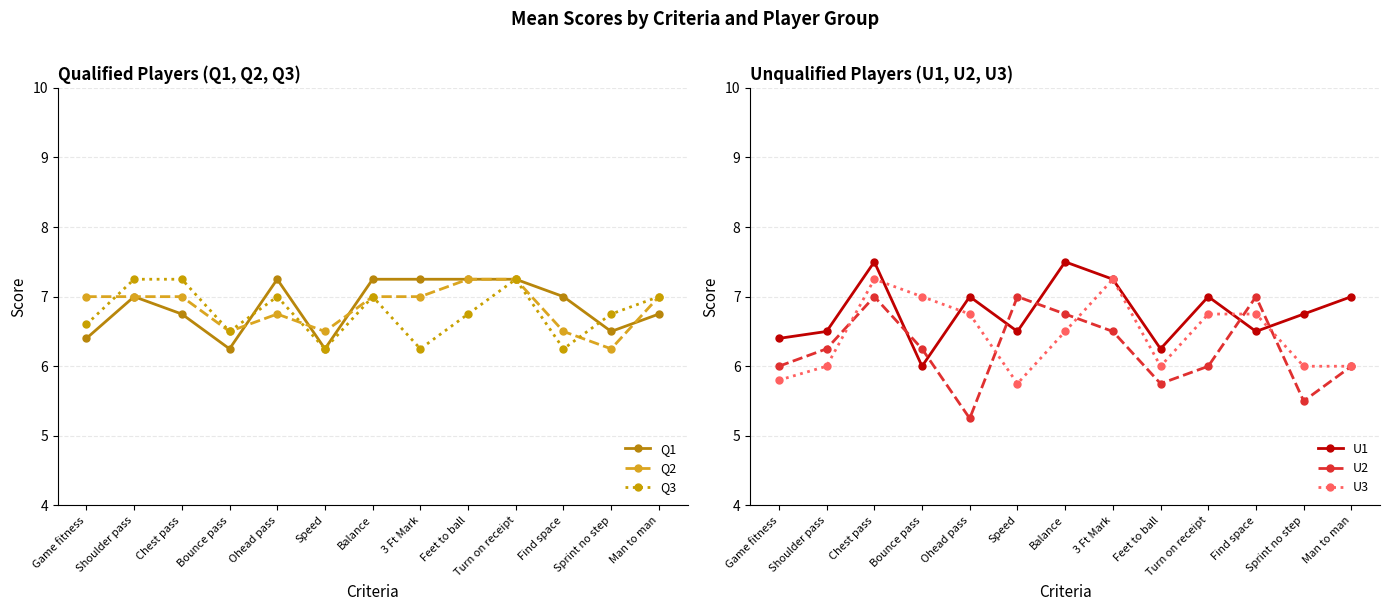

Is the value of U3 at Man to man greater than the value of Q1 at 3 Ft Mark?

No